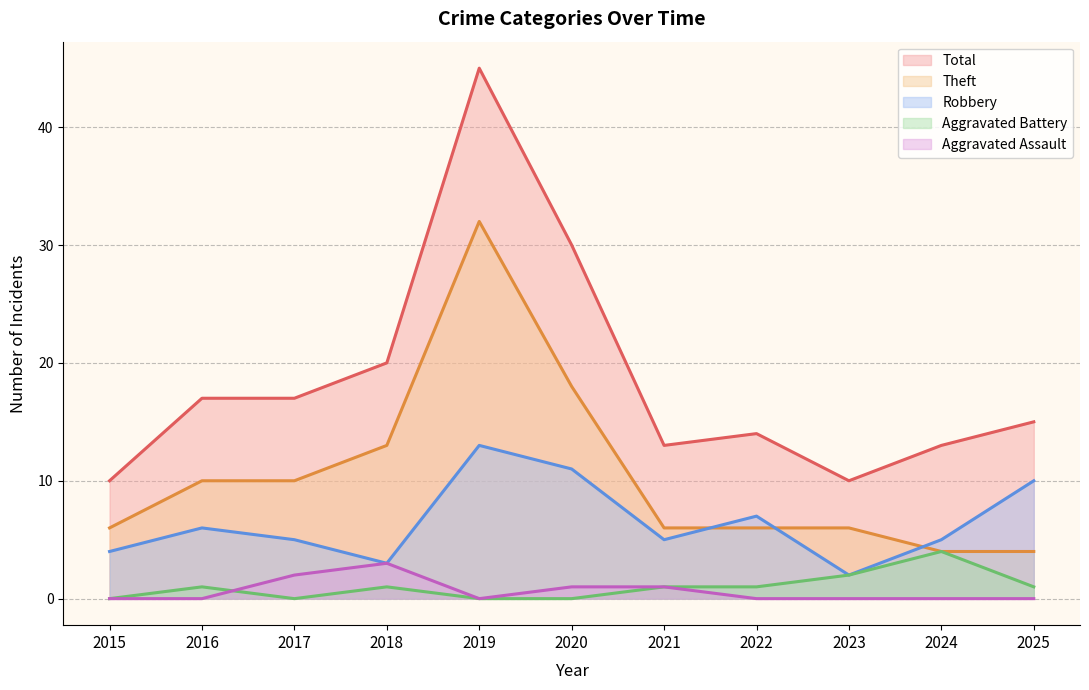

What are all the series names shown in the legend?

Total, Theft, Robbery, Aggravated Battery, Aggravated Assault